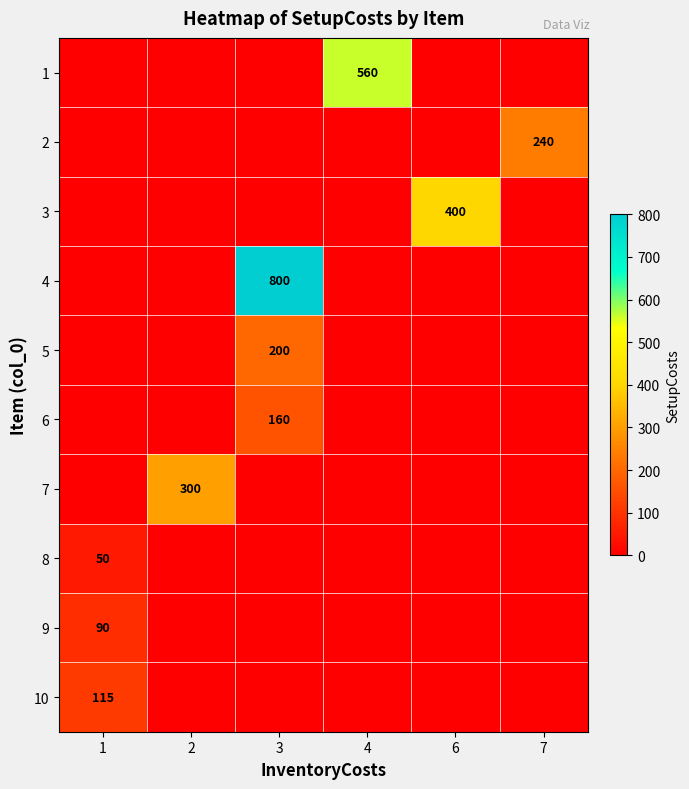

True or false: 1 has a value of 560 at 4.

True